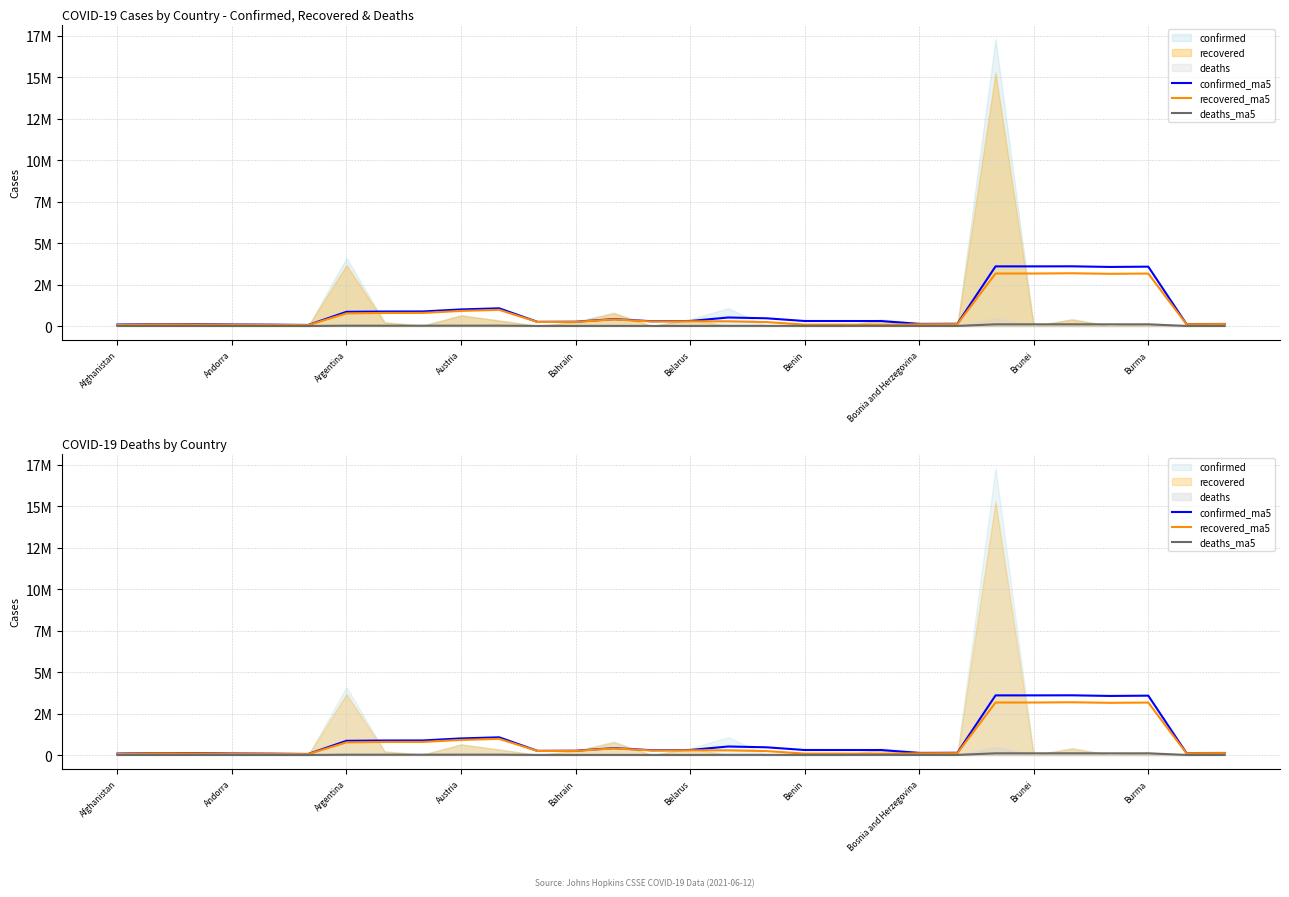

How many data points in recovered_ma5 are above 247400?

15